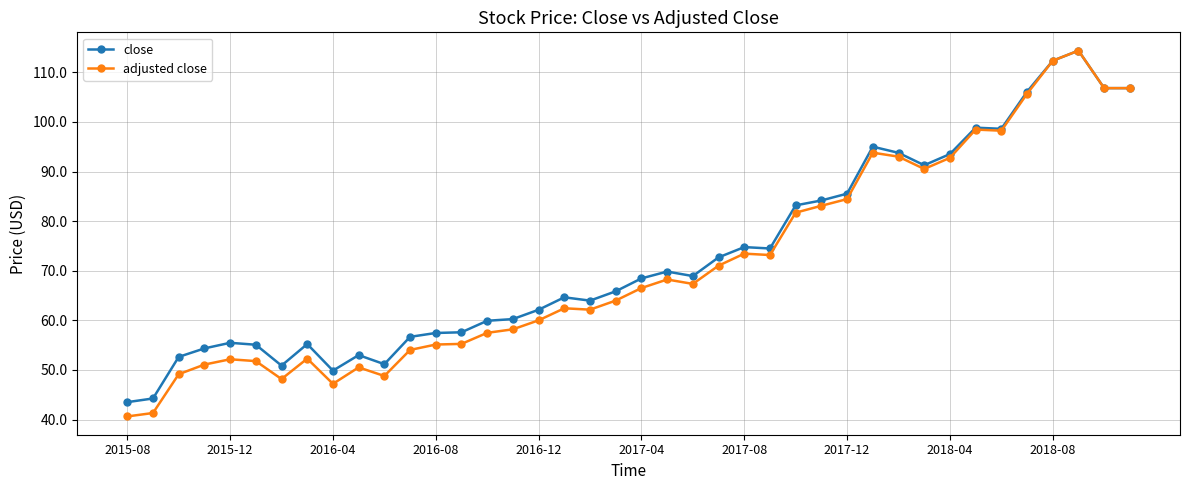

Which series has the largest range (max minus min)?

adjusted close